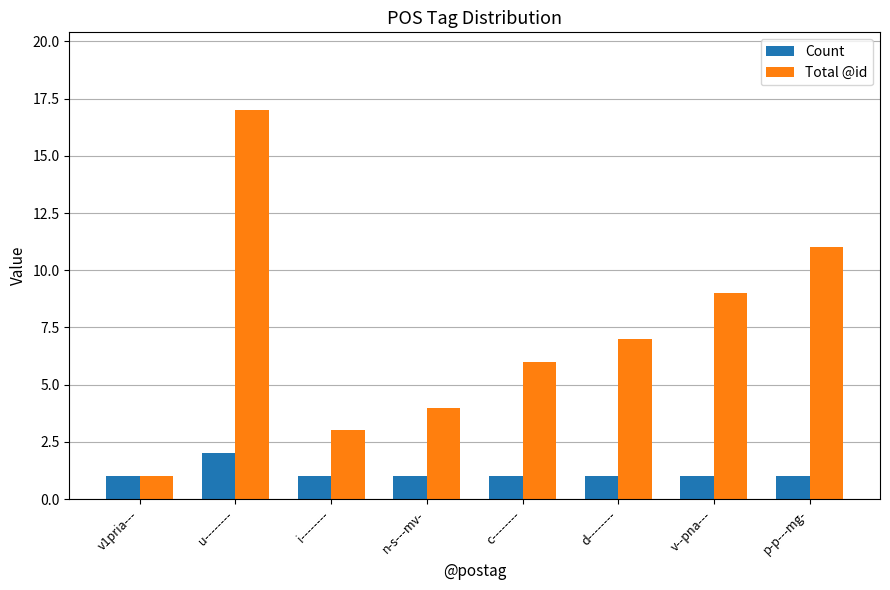

How many data points does each series have?

8